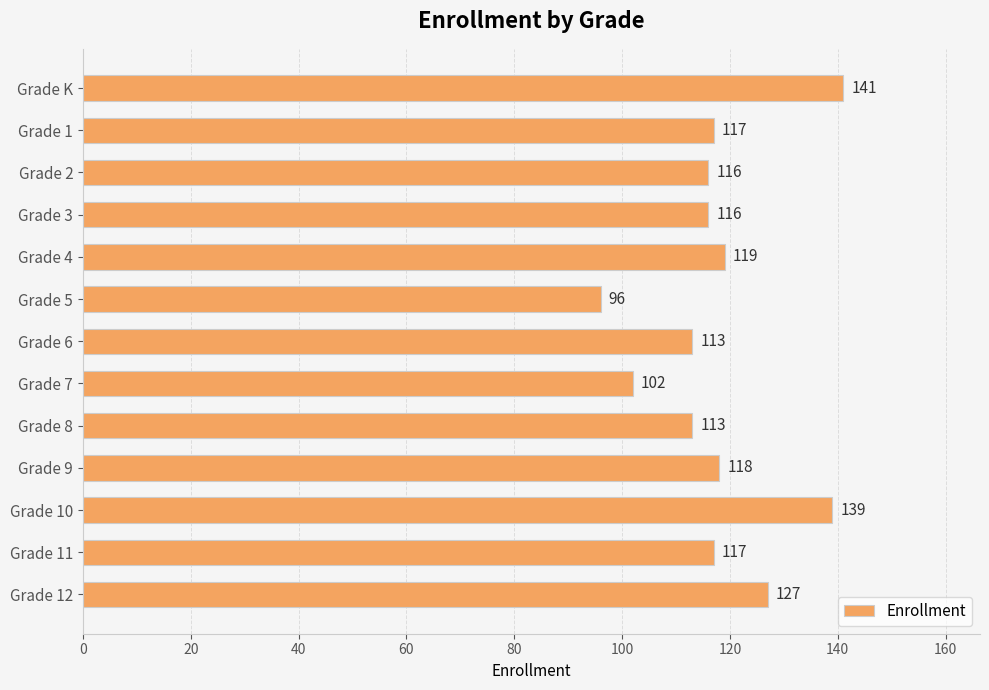

How many data points are less than 117?

6